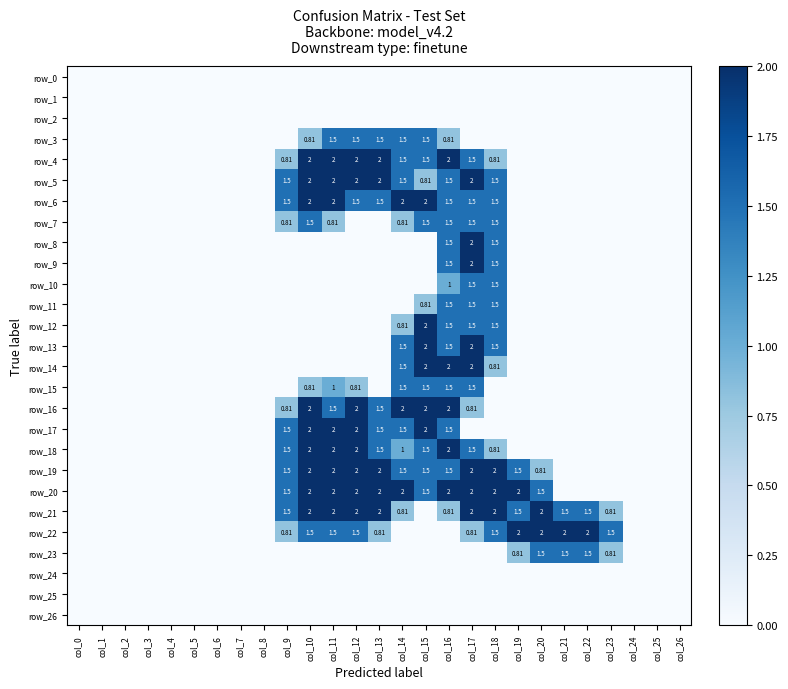

Which category has the lowest value across all series?

col_0